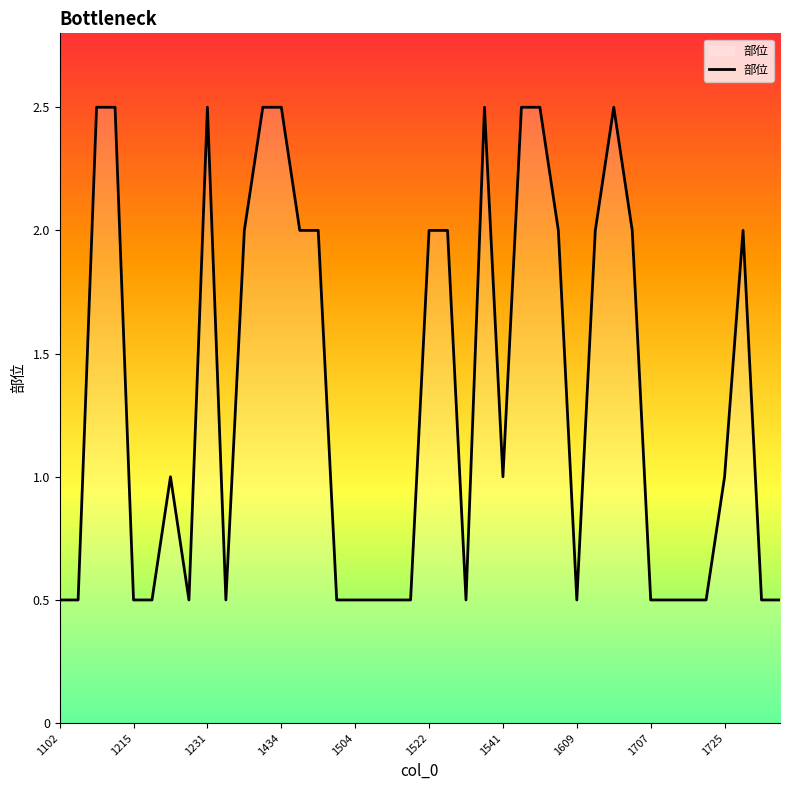

What is the smallest value displayed?

0.5